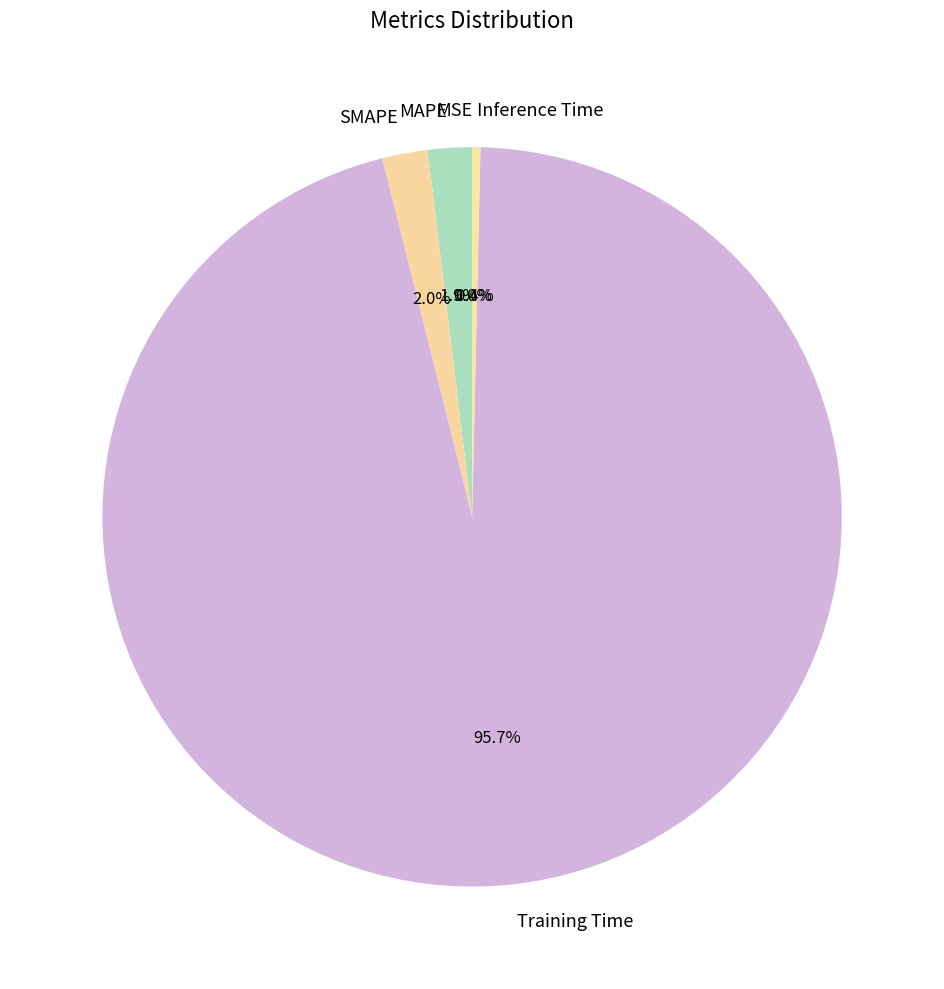

To the nearest percent, what is the difference between the MAPE and Inference Time slice percentages?

2%